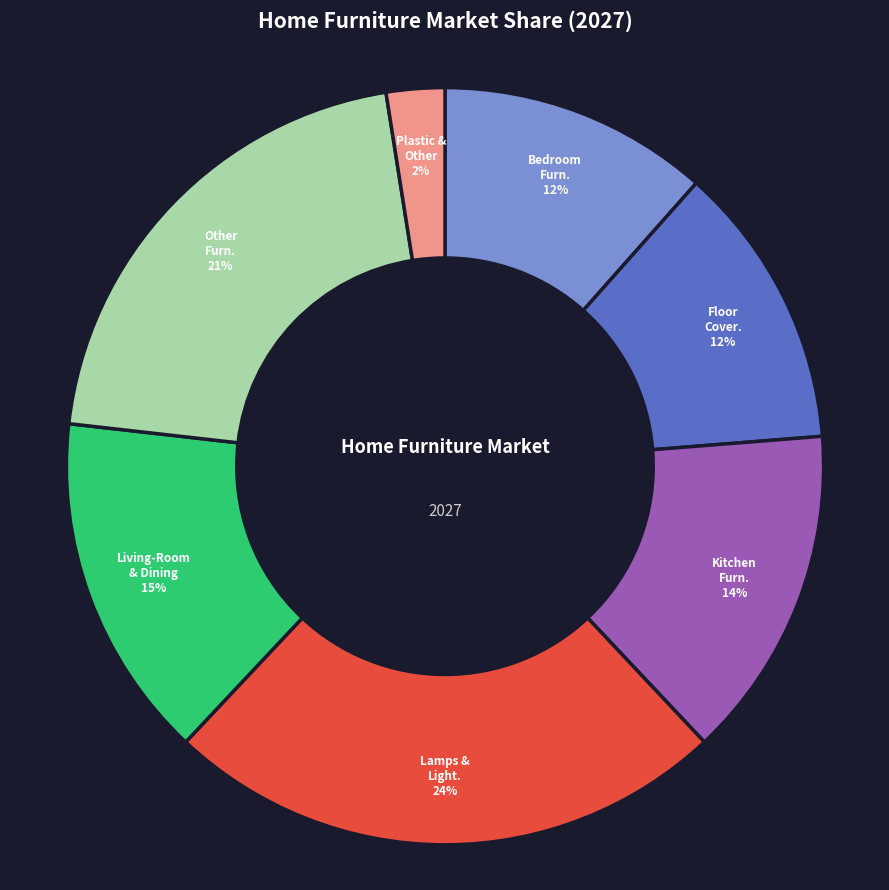

To the nearest percent, what is the difference between the largest and smallest slice percentages?

22%